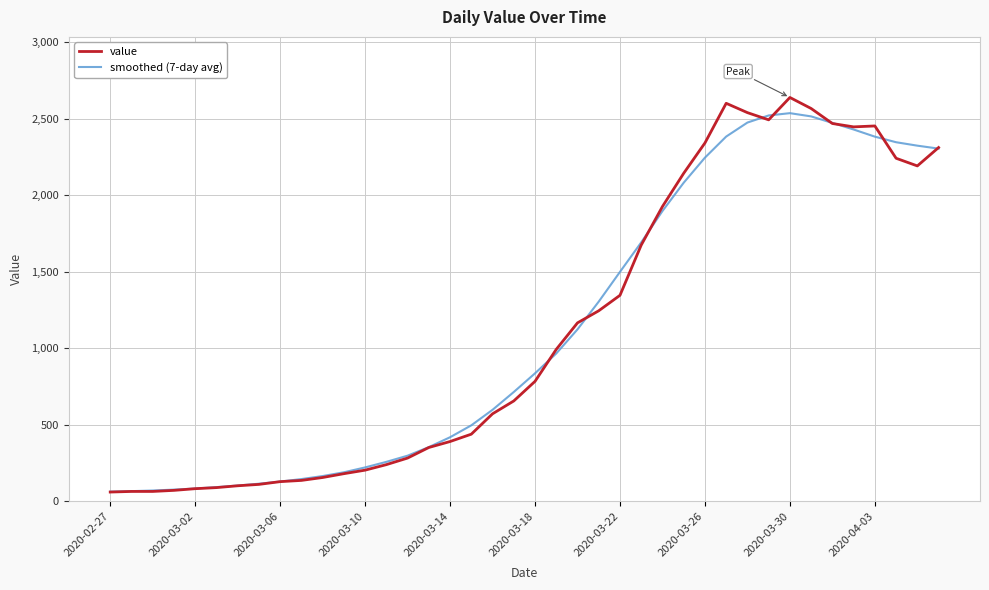

Which series has the largest range (max minus min)?

value